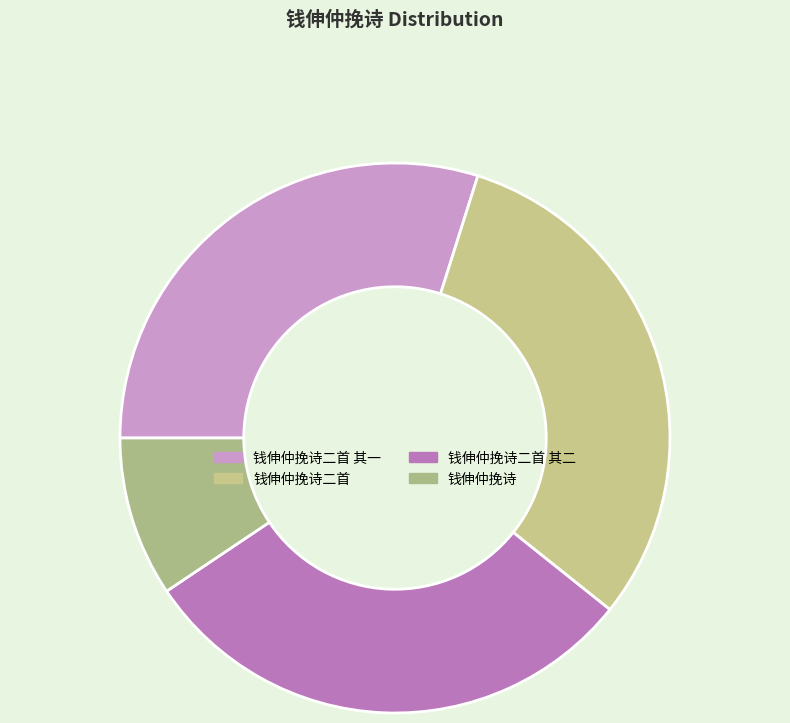

Is there any slice that represents more than half of the pie?

No